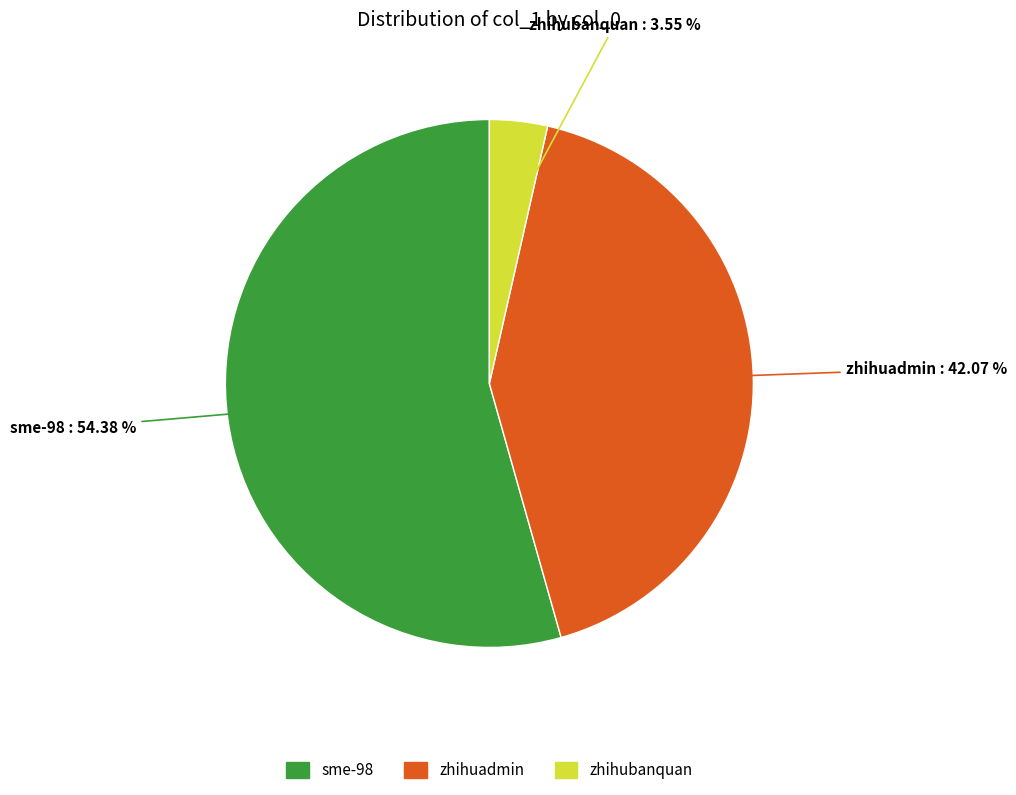

True or false: sme-98 accounts for 48% of the total.

False